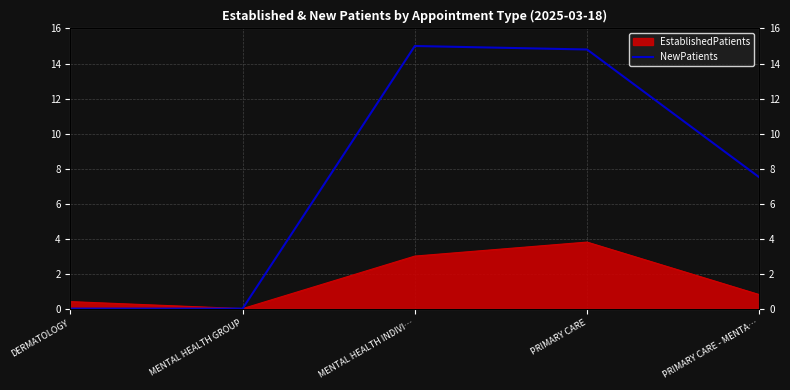

Where is the data nearest to the value 7?

PRIMARY CARE - MENTA…